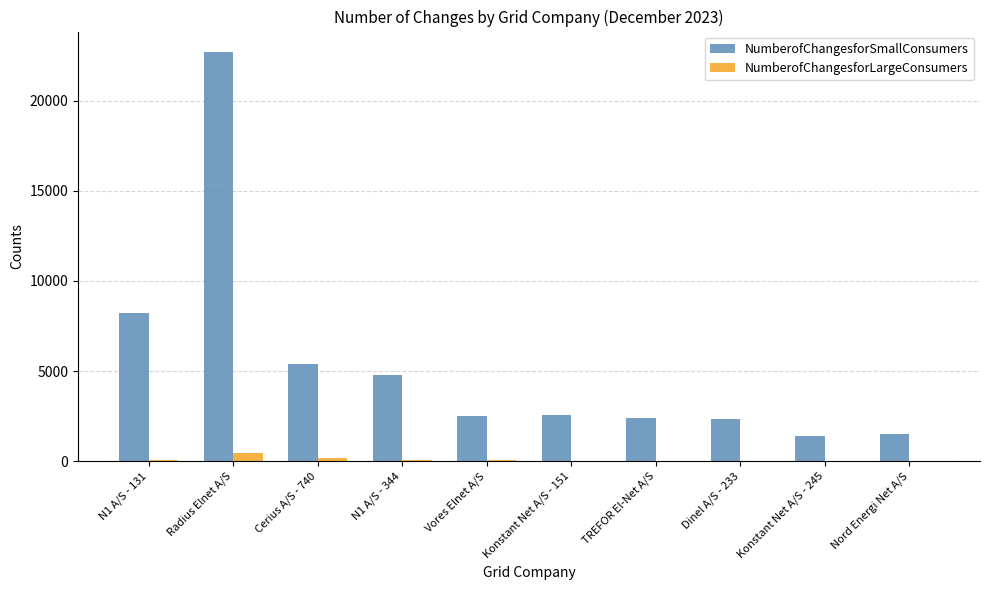

Which series has the largest range (max minus min)?

NumberofChangesforSmallConsumers